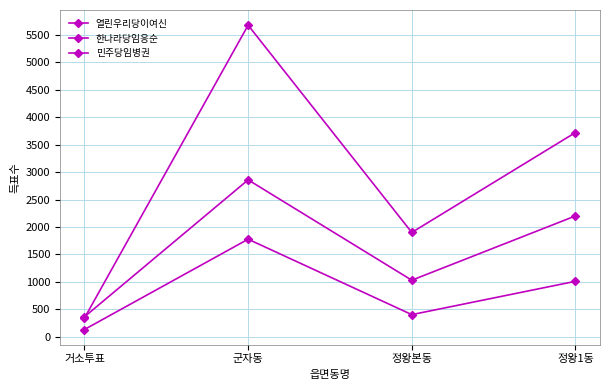

Count the number of data series in this chart.

3